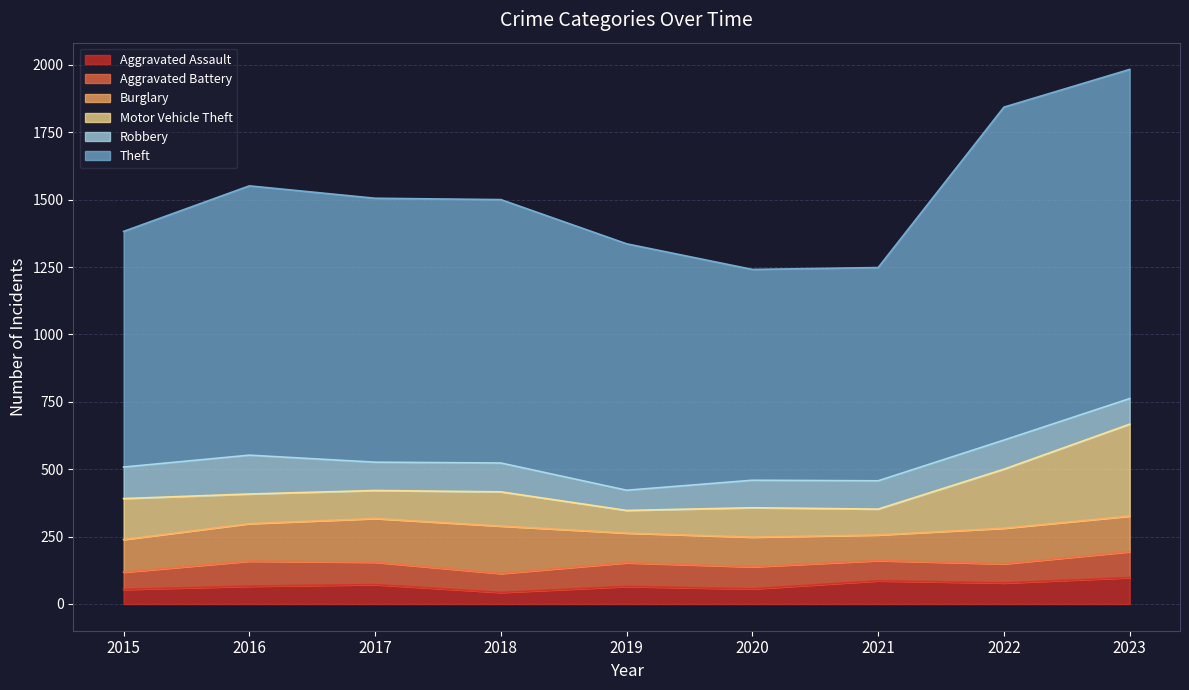

True or false: Burglary and Aggravated Assault cross at least once.

False